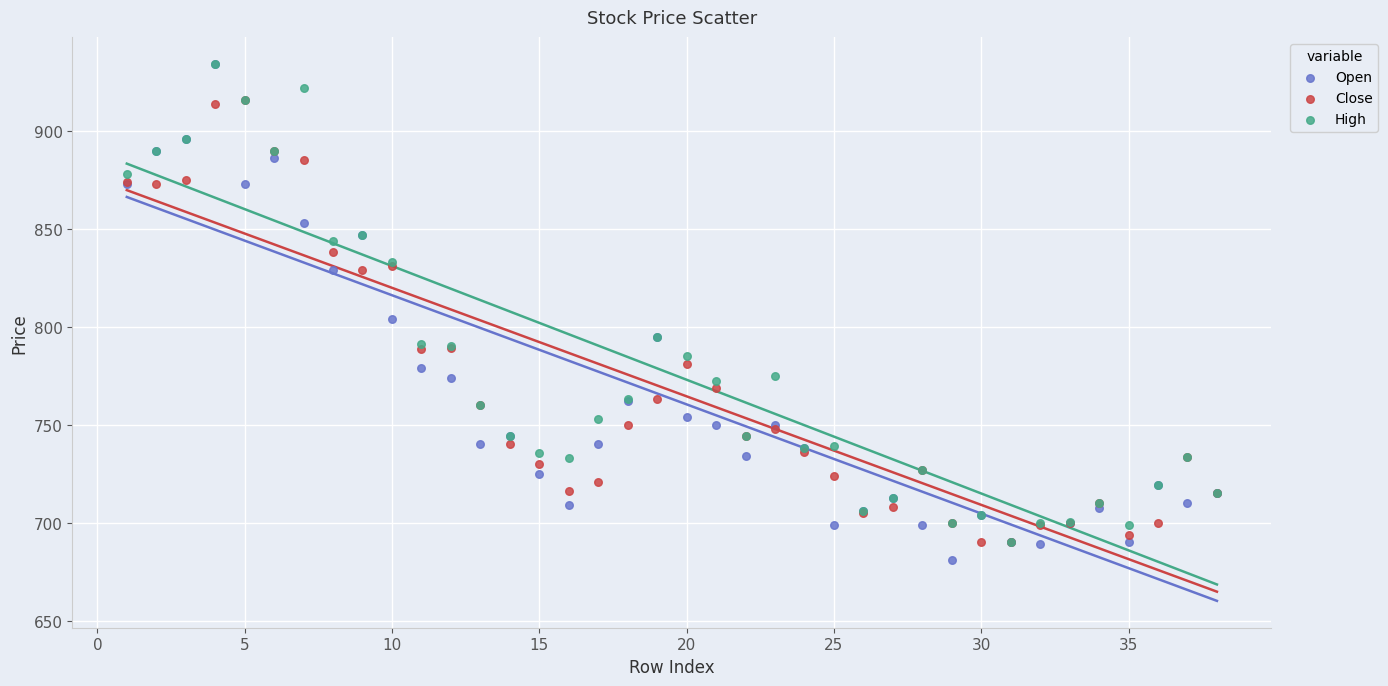

What are all the series names shown in the legend?

Open, Close, High